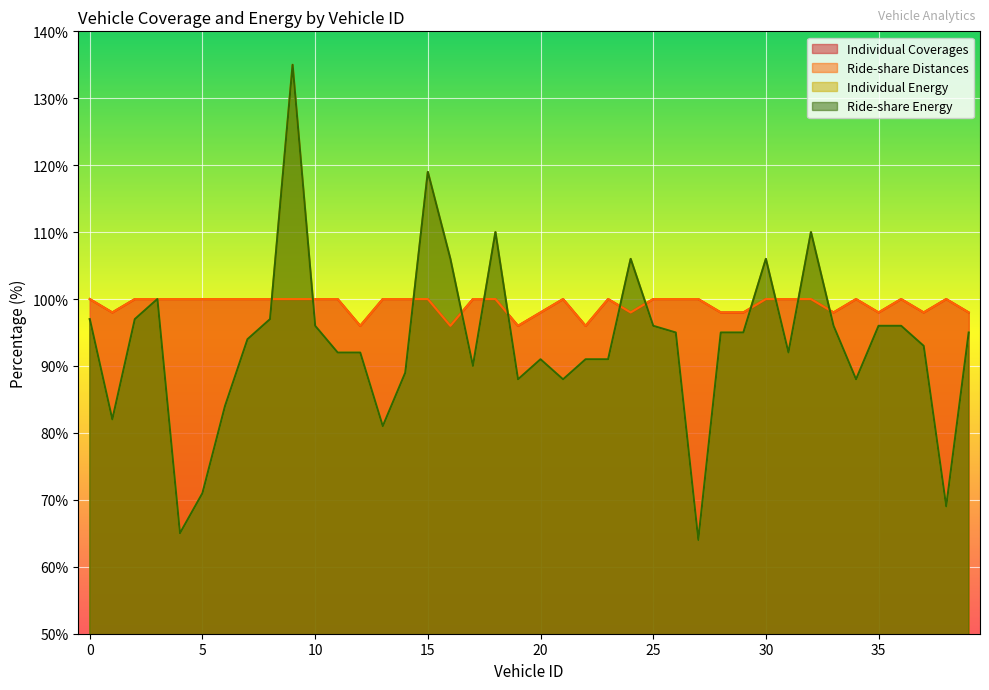

Between 1 and 26, which series saw the biggest shift?

Individual Energy